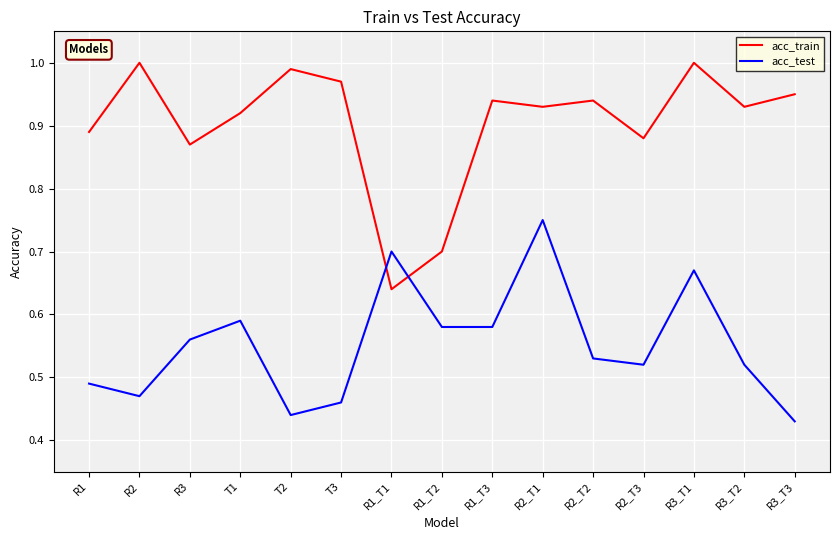

What position from the right is R2_T3?

4